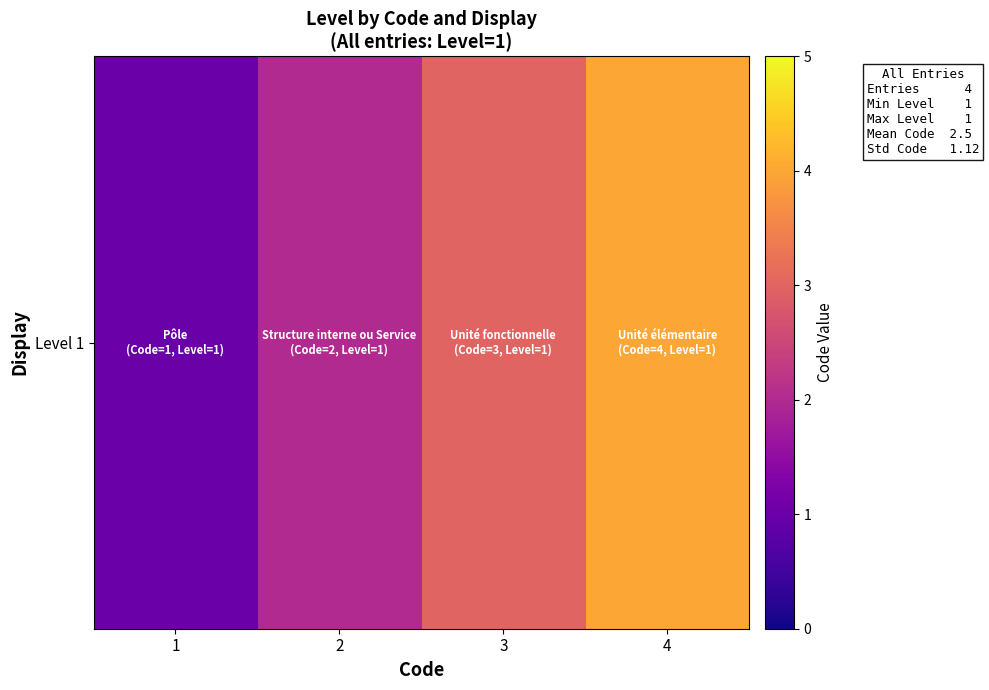

True or false: the data shows 1 at 4.

False